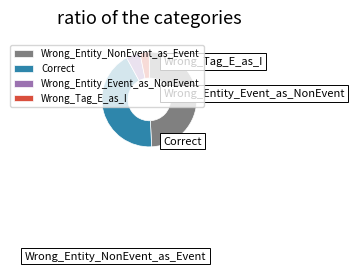

To the nearest percent, what is the average slice percentage?

25%